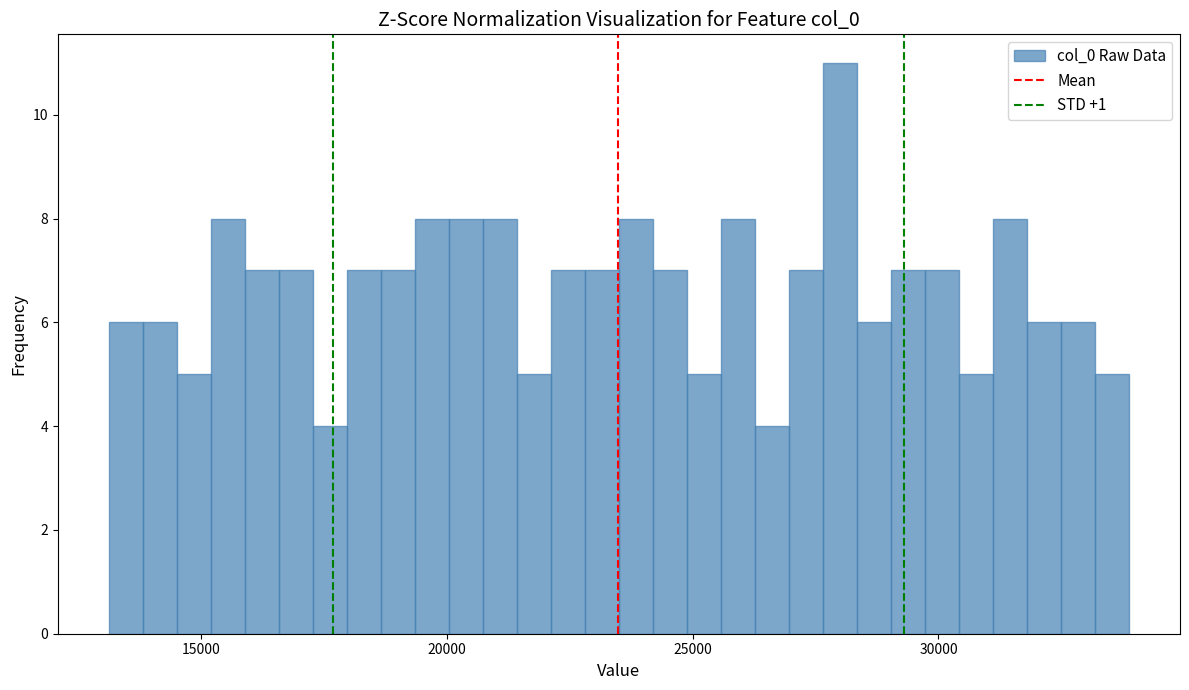

Around what value on the x-axis is the tallest bar? Give the approximate position of its centre, as read against the axis.

28000